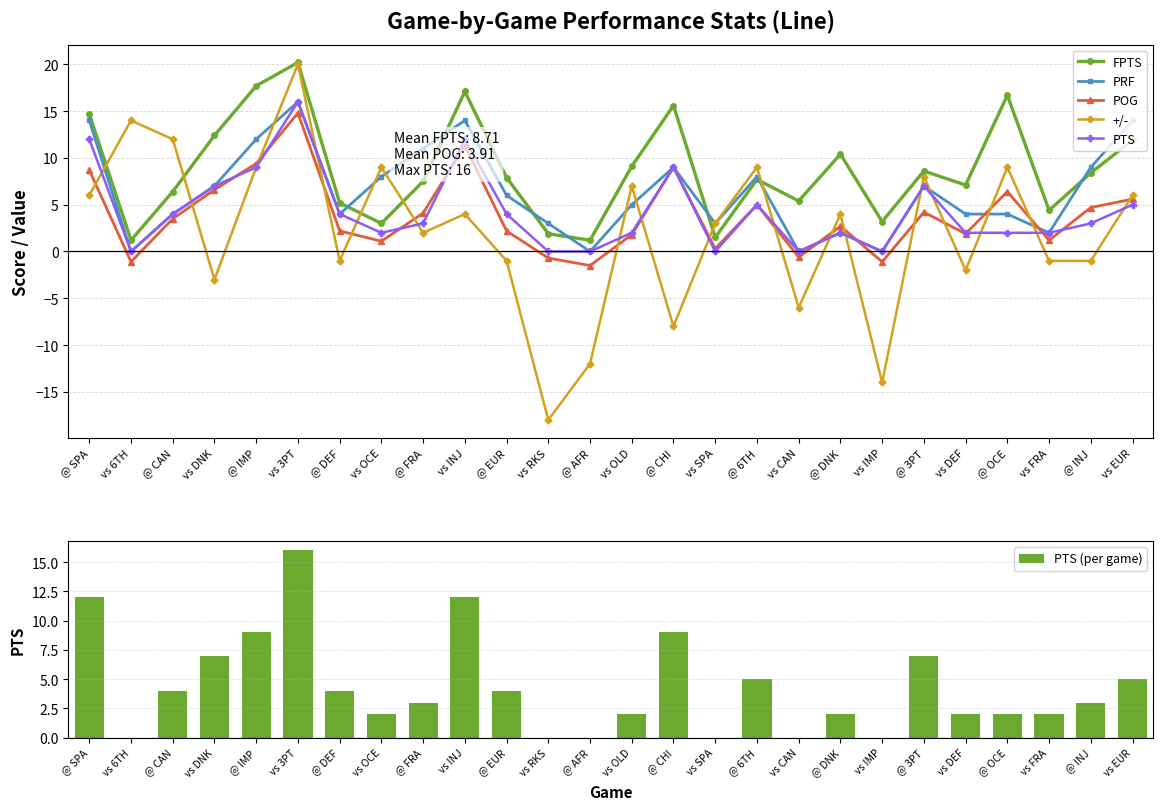

Reading left to right, what are all the values shown in this chart?

FPTS: @ SPA=14.7	vs 6TH=1.2	@ CAN=6.4	vs DNK=12.4	@ IMP=17.7	vs 3PT=20.2	@ DEF=5.2	vs OCE=3.0	@ FRA=7.5	vs INJ=17.1	@ EUR=7.9	vs RKS=1.9	@ AFR=1.2	vs OLD=9.1	@ CHI=15.6	vs SPA=1.5	@ 6TH=7.7	vs CAN=5.4	@ DNK=10.4	vs IMP=3.2	@ 3PT=8.6	vs DEF=7.1	@ OCE=16.7	vs FRA=4.4	@ INJ=8.4	vs EUR=11.9
PRF: @ SPA=14.0	vs 6TH=0.0	@ CAN=4.0	vs DNK=7.0	@ IMP=12.0	vs 3PT=16.0	@ DEF=4.0	vs OCE=8.0	@ FRA=11.0	vs INJ=14.0	@ EUR=6.0	vs RKS=3.0	@ AFR=0.0	vs OLD=5.0	@ CHI=9.0	vs SPA=3.0	@ 6TH=8.0	vs CAN=0.0	@ DNK=2.0	vs IMP=0.0	@ 3PT=7.0	vs DEF=4.0	@ OCE=4.0	vs FRA=2.0	@ INJ=9.0	vs EUR=14.0
POG: @ SPA=8.7	vs 6TH=-1.1	@ CAN=3.5	vs DNK=6.6	@ IMP=9.4	vs 3PT=14.8	@ DEF=2.2	vs OCE=1.1	@ FRA=4.1	vs INJ=11.3	@ EUR=2.2	vs RKS=-0.7	@ AFR=-1.5	vs OLD=1.8	@ CHI=9.0	vs SPA=0.3	@ 6TH=5.0	vs CAN=-0.6	@ DNK=2.7	vs IMP=-1.1	@ 3PT=4.2	vs DEF=1.9	@ OCE=6.4	vs FRA=1.2	@ INJ=4.7	vs EUR=5.6
+/-: @ SPA=6.0	vs 6TH=14.0	@ CAN=12.0	vs DNK=-3.0	@ IMP=9.0	vs 3PT=20.0	@ DEF=-1.0	vs OCE=9.0	@ FRA=2.0	vs INJ=4.0	@ EUR=-1.0	vs RKS=-18.0	@ AFR=-12.0	vs OLD=7.0	@ CHI=-8.0	vs SPA=3.0	@ 6TH=9.0	vs CAN=-6.0	@ DNK=4.0	vs IMP=-14.0	@ 3PT=8.0	vs DEF=-2.0	@ OCE=9.0	vs FRA=-1.0	@ INJ=-1.0	vs EUR=6.0
PTS: @ SPA=12.0	vs 6TH=0.0	@ CAN=4.0	vs DNK=7.0	@ IMP=9.0	vs 3PT=16.0	@ DEF=4.0	vs OCE=2.0	@ FRA=3.0	vs INJ=12.0	@ EUR=4.0	vs RKS=0.0	@ AFR=0.0	vs OLD=2.0	@ CHI=9.0	vs SPA=0.0	@ 6TH=5.0	vs CAN=0.0	@ DNK=2.0	vs IMP=0.0	@ 3PT=7.0	vs DEF=2.0	@ OCE=2.0	vs FRA=2.0	@ INJ=3.0	vs EUR=5.0
PTS (per game): @ SPA=12.0	vs 6TH=0.0	@ CAN=4.0	vs DNK=7.0	@ IMP=9.0	vs 3PT=16.0	@ DEF=4.0	vs OCE=2.0	@ FRA=3.0	vs INJ=12.0	@ EUR=4.0	vs RKS=0.0	@ AFR=0.0	vs OLD=2.0	@ CHI=9.0	vs SPA=0.0	@ 6TH=5.0	vs CAN=0.0	@ DNK=2.0	vs IMP=0.0	@ 3PT=7.0	vs DEF=2.0	@ OCE=2.0	vs FRA=2.0	@ INJ=3.0	vs EUR=5.0